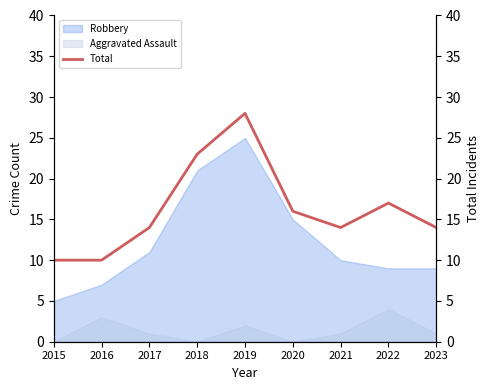

The value of Robbery at 2020 is 27. True or false?

False